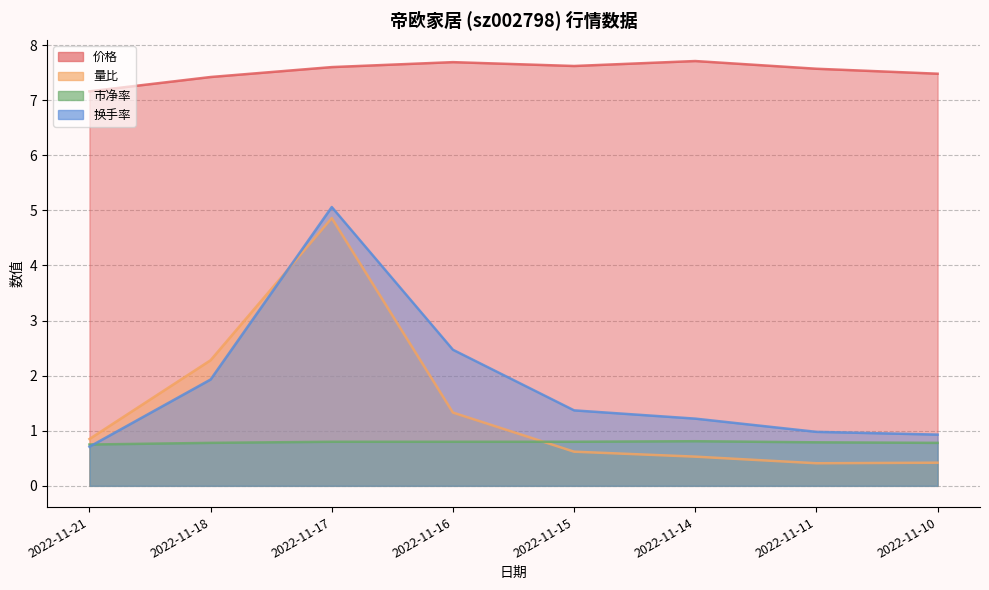

True or false: 价格 and 市净率 intersect in this chart.

False